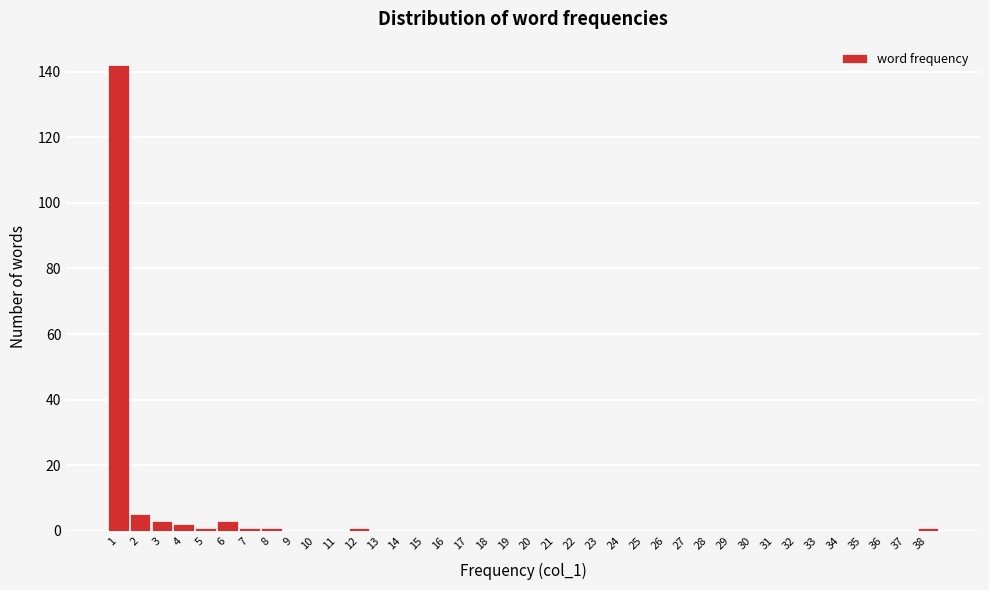

Reading left to right, transcribe this chart: for each bar, give the range it covers on the x-axis and its height. The values are not printed on the chart, so give them approximately, as read against the axis.

0.5 to 1.5: 142
1.5 to 2.5: 6
2.5 to 3.5: 4
3.5 to 4.5: 2
4.5 to 5.5: under 2
5.5 to 6.5: 4
6.5 to 7.5: under 2
7.5 to 8.5: under 2
8.5 to 9.5: 0
9.5 to 10.5: 0
10.5 to 11.5: 0
11.5 to 12.5: under 2
12.5 to 13.5: 0
13.5 to 14.5: 0
14.5 to 15.5: 0
15.5 to 16.5: 0
16.5 to 17.5: 0
17.5 to 18.5: 0
18.5 to 19.5: 0
19.5 to 20.5: 0
20.5 to 21.5: 0
21.5 to 22.5: 0
22.5 to 23.5: 0
23.5 to 24.5: 0
24.5 to 25.5: 0
25.5 to 26.5: 0
26.5 to 27.5: 0
27.5 to 28.5: 0
28.5 to 29.5: 0
29.5 to 30.5: 0
30.5 to 31.5: 0
31.5 to 32.5: 0
32.5 to 33.5: 0
33.5 to 34.5: 0
34.5 to 35.5: 0
35.5 to 36.5: 0
36.5 to 37.5: 0
37.5 to 38.5: under 2